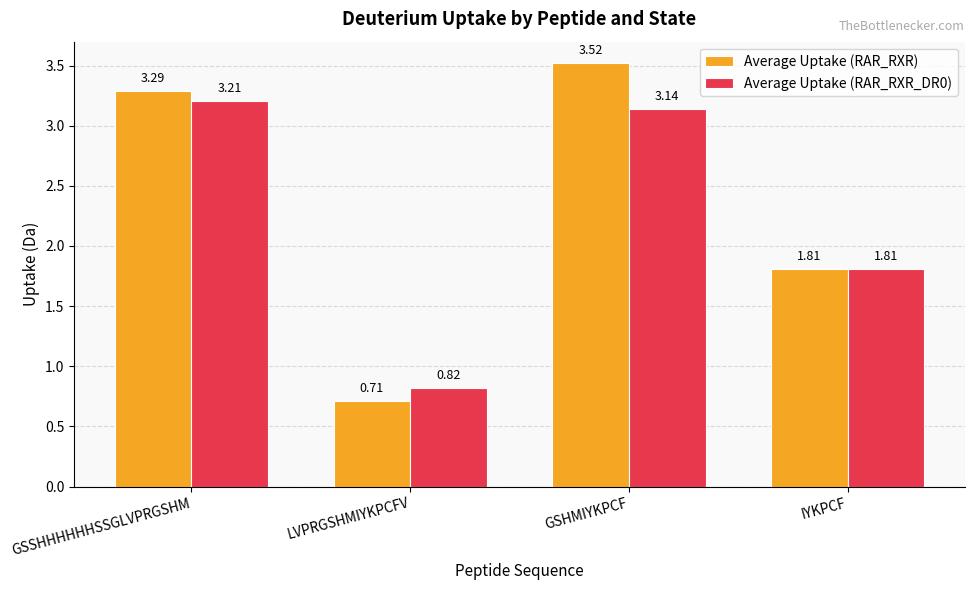

Where is Average Uptake (RAR_RXR) nearest to the value 2?

IYKPCF